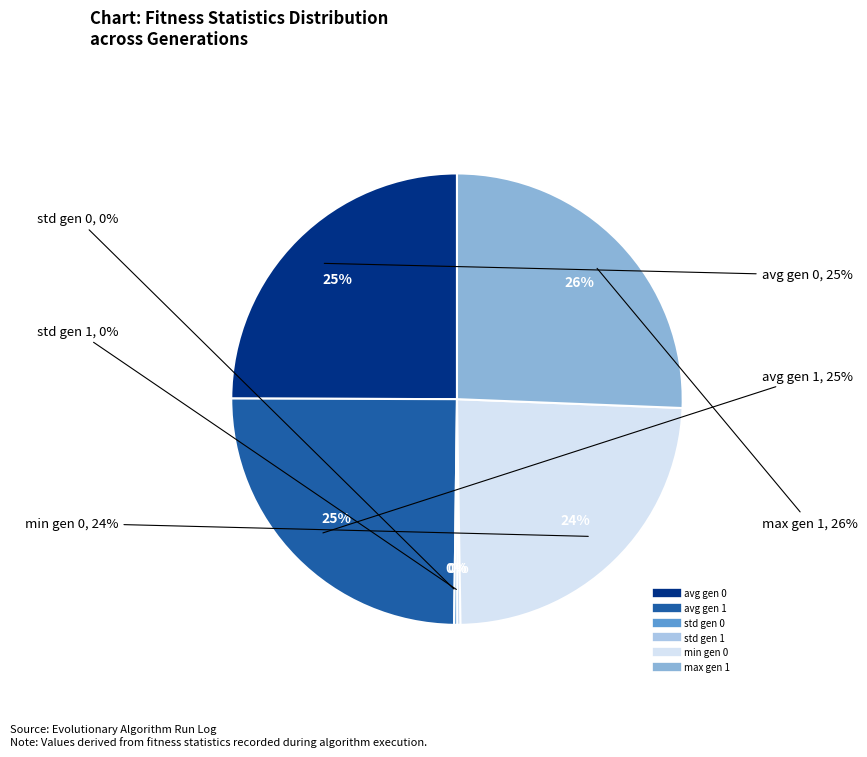

The avg gen 1 slice represents 12% of the pie. True or false?

False